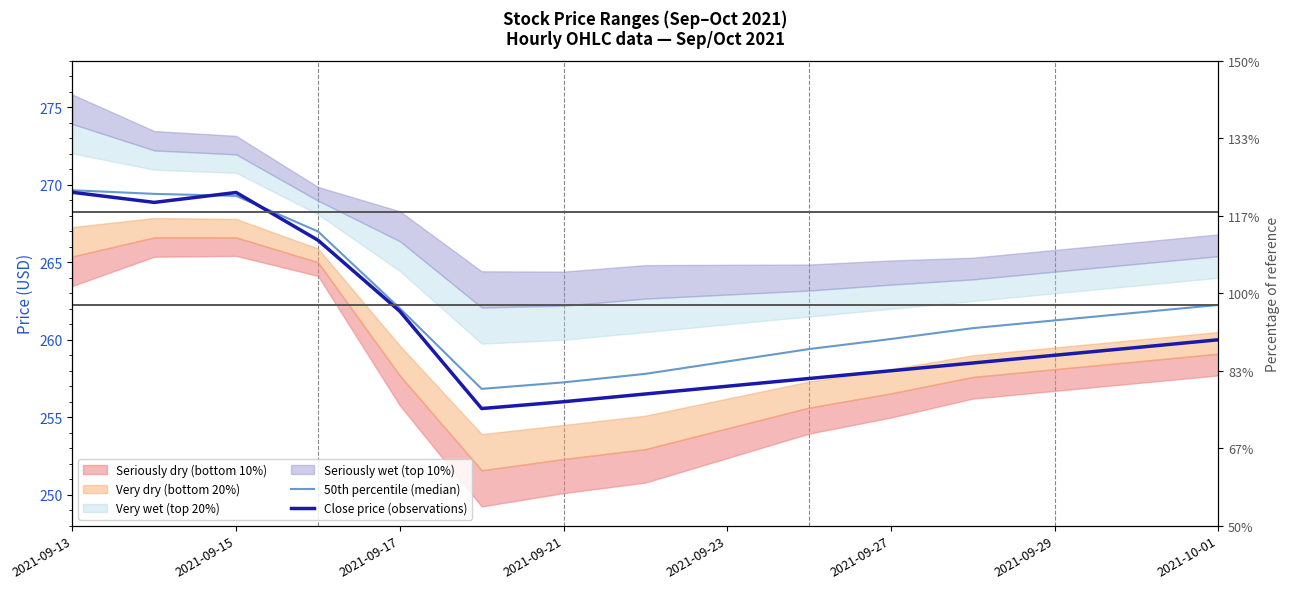

Does the chart have visible grid lines?

No